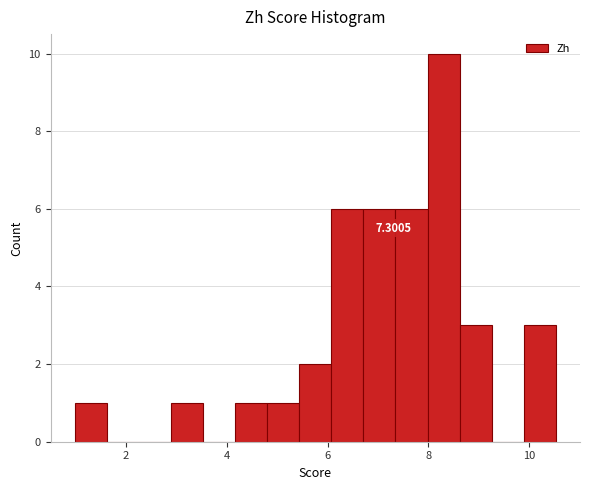

Read against the x-axis, roughly where is the centre of the tallest bar?

8.4